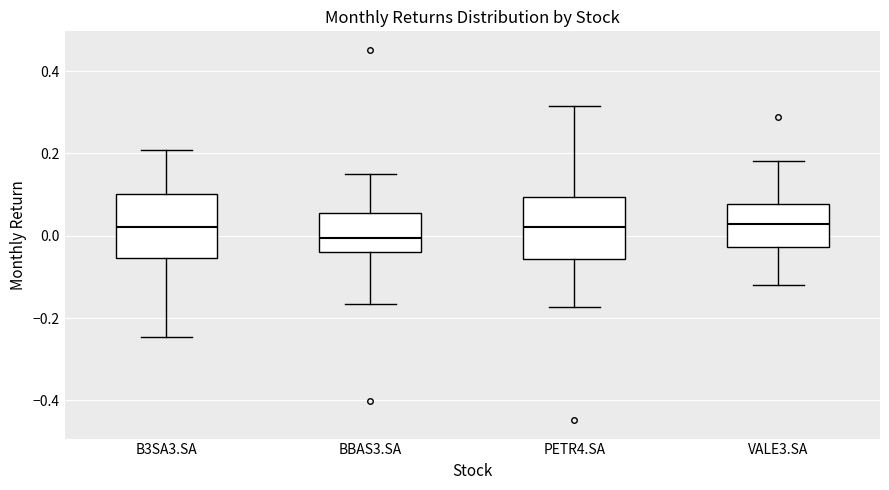

Reading left to right, transcribe this box plot: for each box, give where its median line is, the range the box spans, and where its two whiskers end, as read against the y-axis. The values are not printed on the chart, so give them approximately, as read against the axis.

B3SA3.SA: median 0.02, box -0.06 to 0.10, whiskers -0.24 to 0.20
BBAS3.SA: median 0.00, box -0.04 to 0.06, whiskers -0.16 to 0.14
PETR4.SA: median 0.02, box -0.06 to 0.10, whiskers -0.18 to 0.32
VALE3.SA: median 0.02, box -0.02 to 0.08, whiskers -0.12 to 0.18